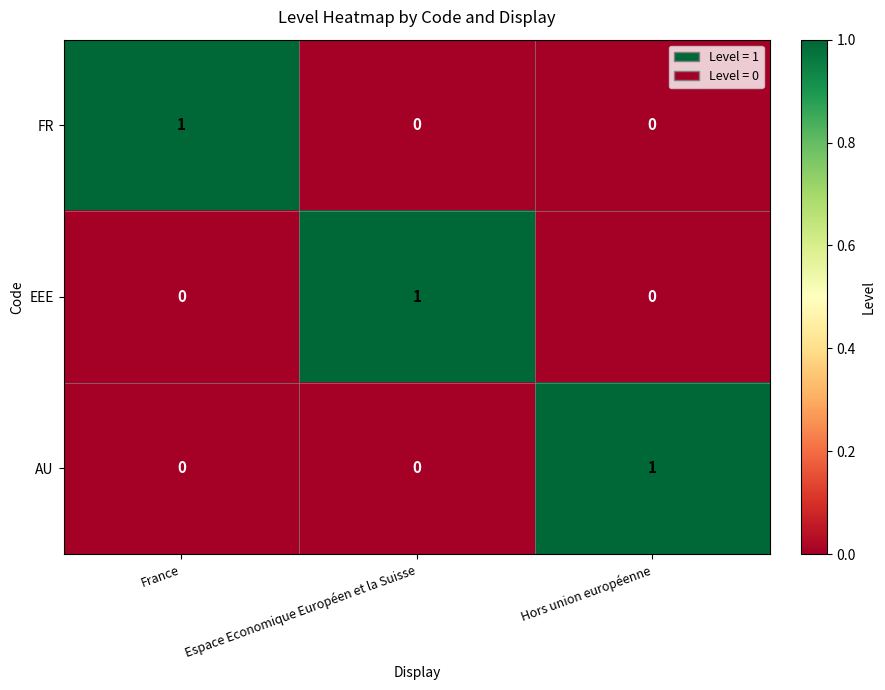

Count the EEE values in the range 0 to 1.

3